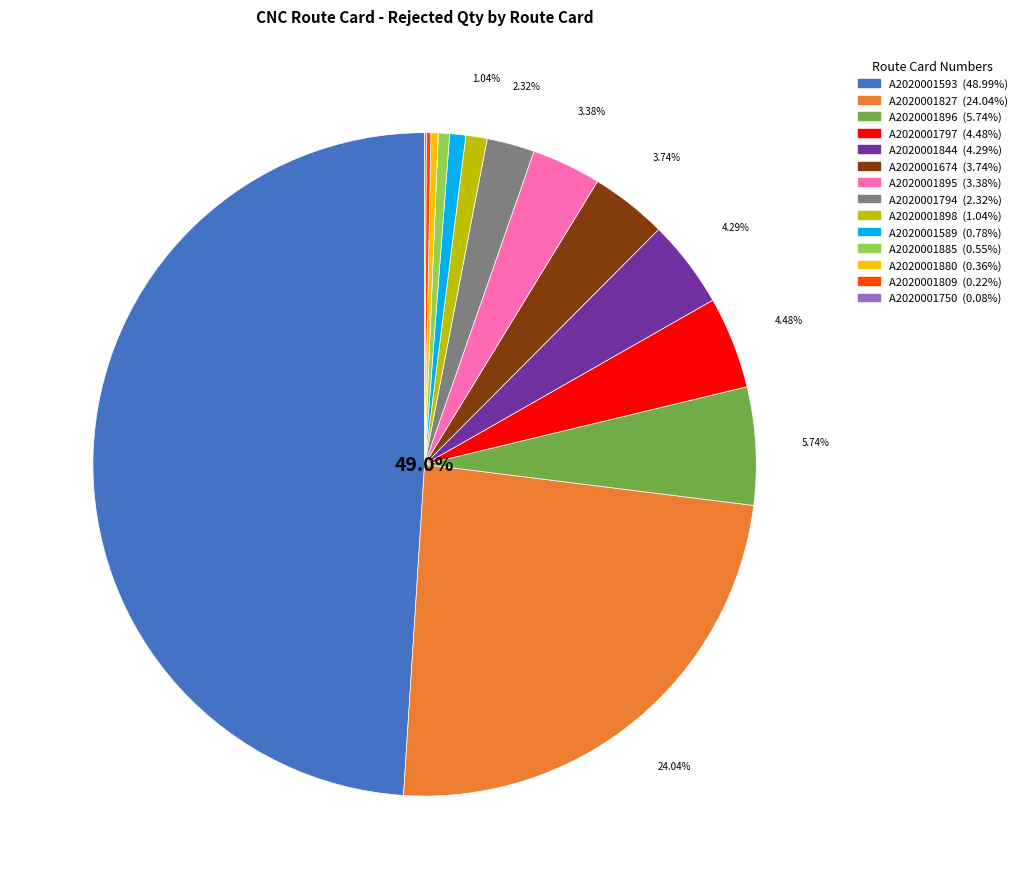

To the nearest percent, what is the difference between the A2020001895 and A2020001896 slice percentages?

2%